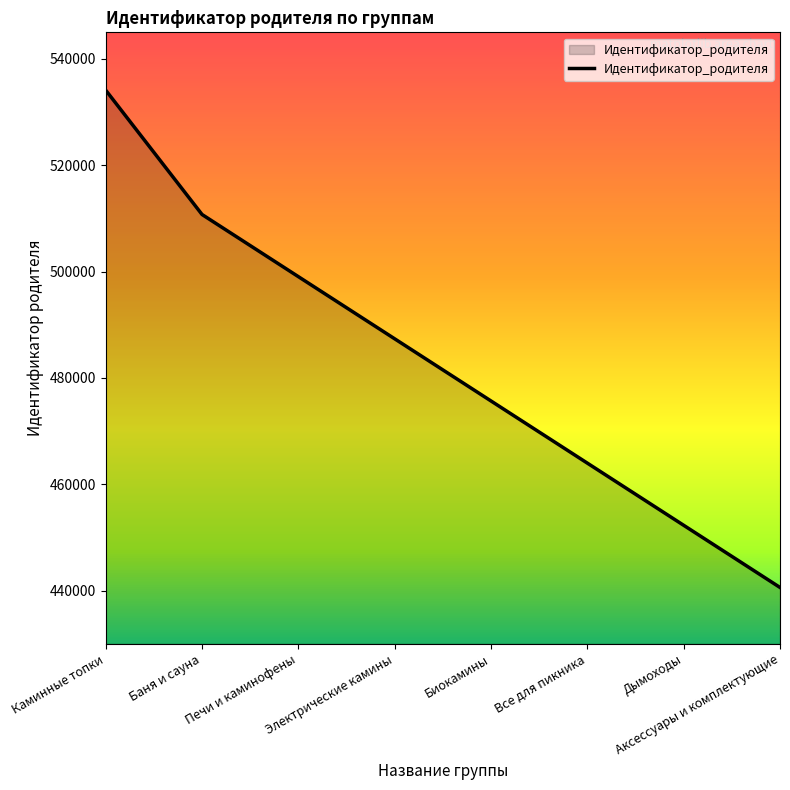

What is the difference between the second highest and minimum values?

70140